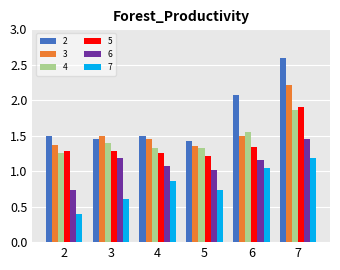

At which label does 6 reach its minimum?

2